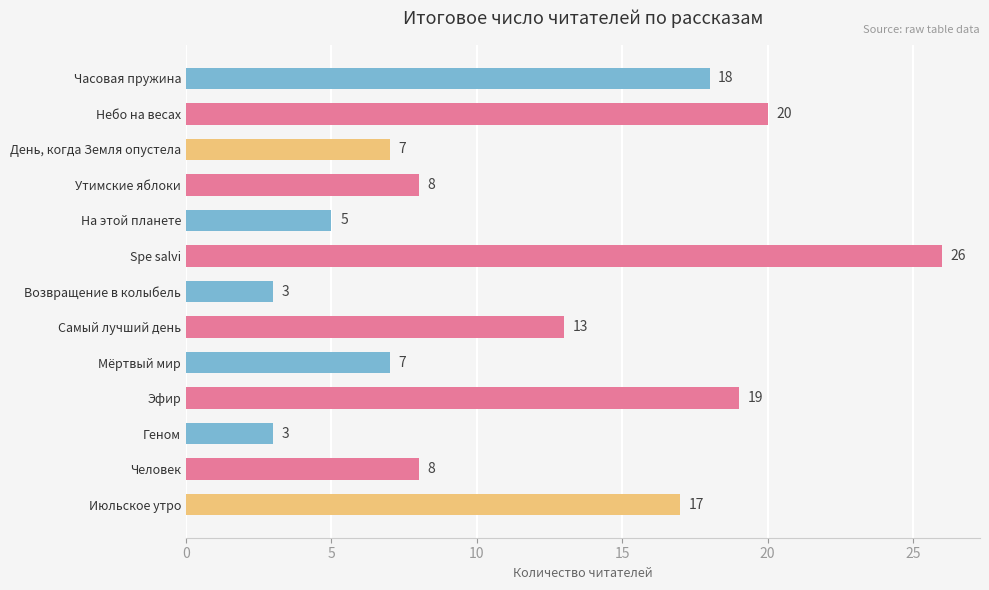

What is the value of the 1st bar from the top?

18